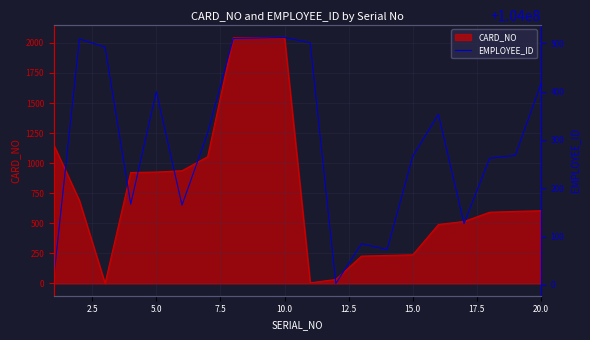

What is the sum of all values?

2080005949